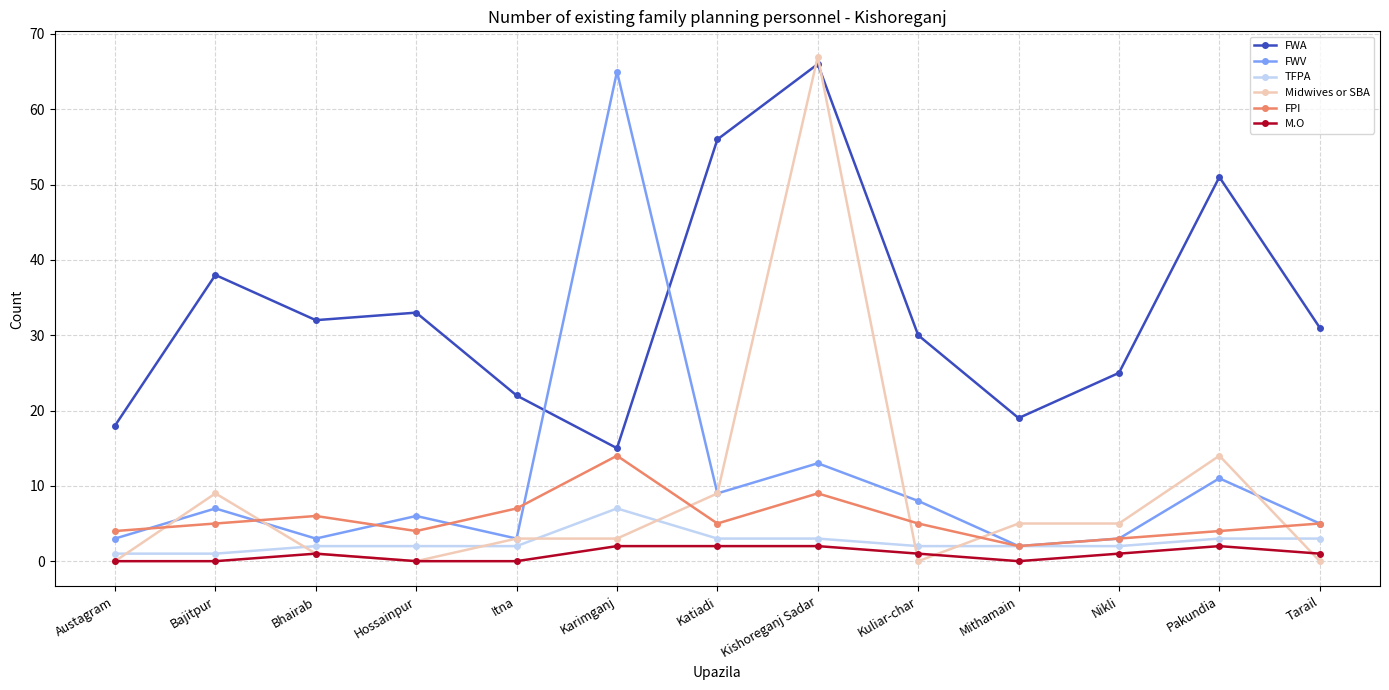

At which category is the sum across all series the highest?

Kishoreganj Sadar